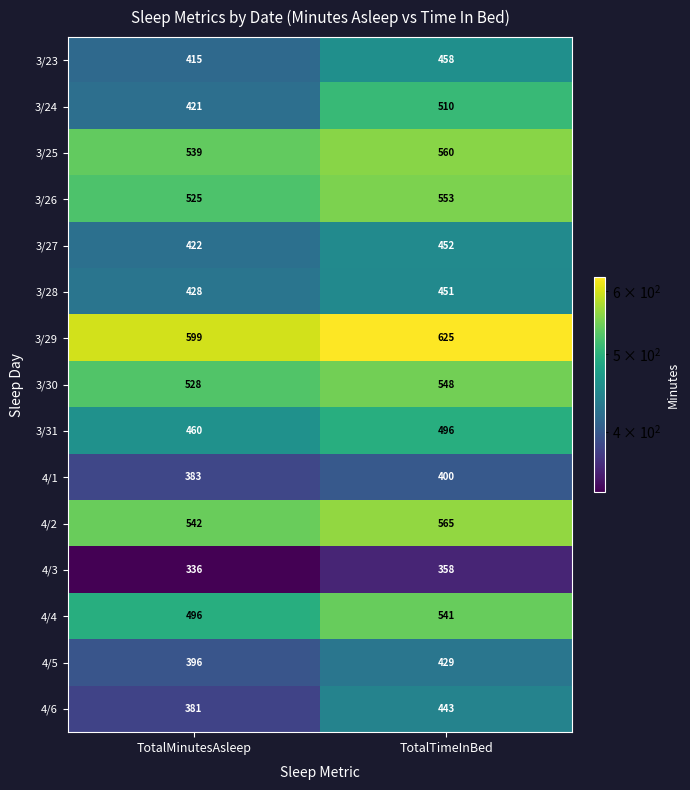

Where is 4/3 nearest to the value 347?

TotalMinutesAsleep